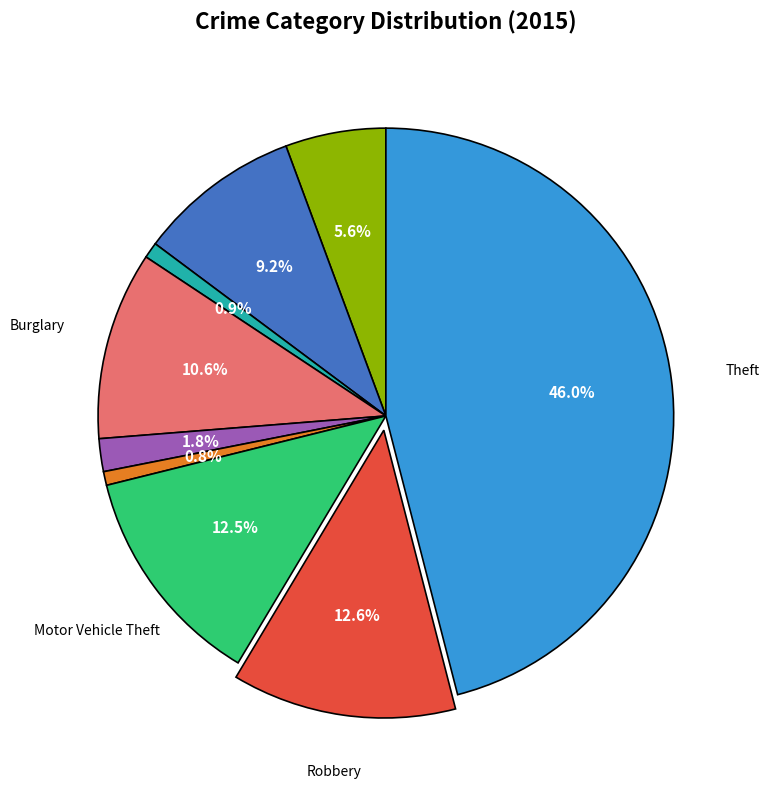

Is there any slice that represents more than half of the pie?

No